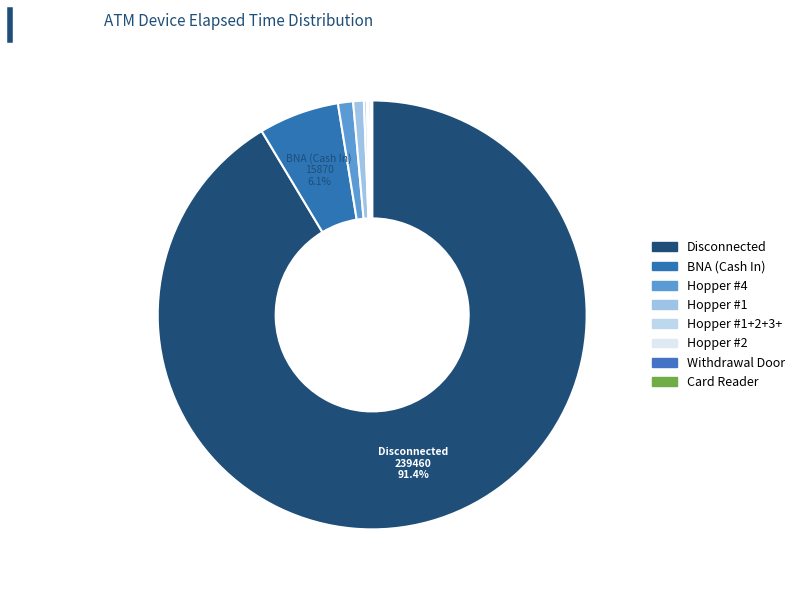

Which category accounts for the majority?

Disconnected